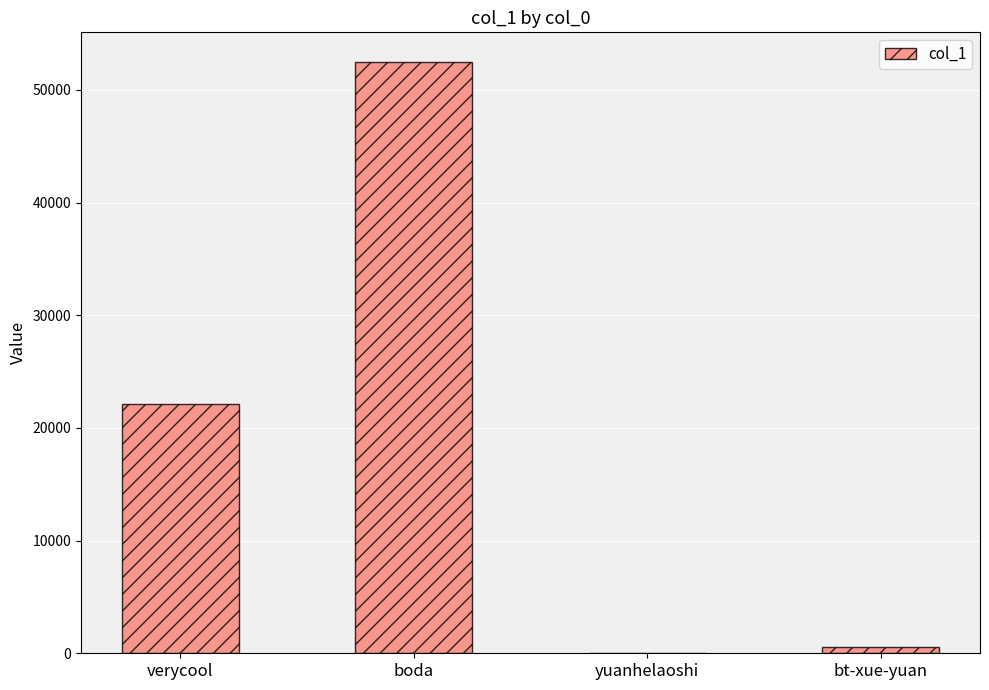

How many data points does each series have?

4